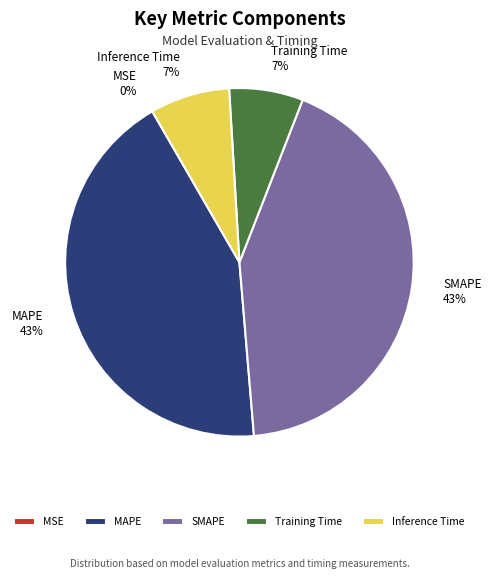

Between Training Time and SMAPE, which is larger?

SMAPE